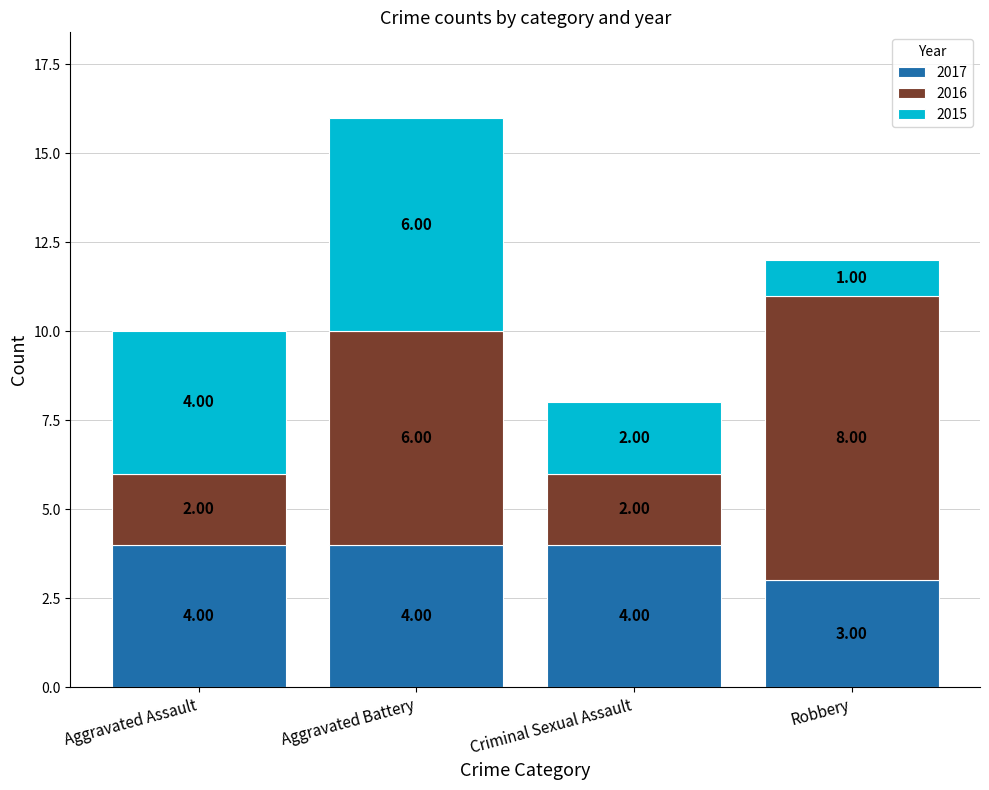

At which category is the sum across all series the highest?

Aggravated Battery